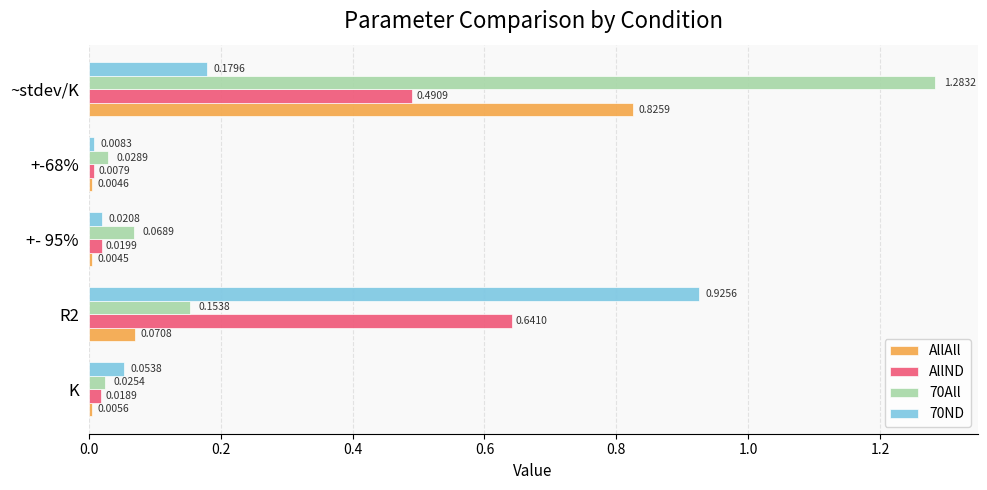

At how many categories does at least one series exceed 0?

5